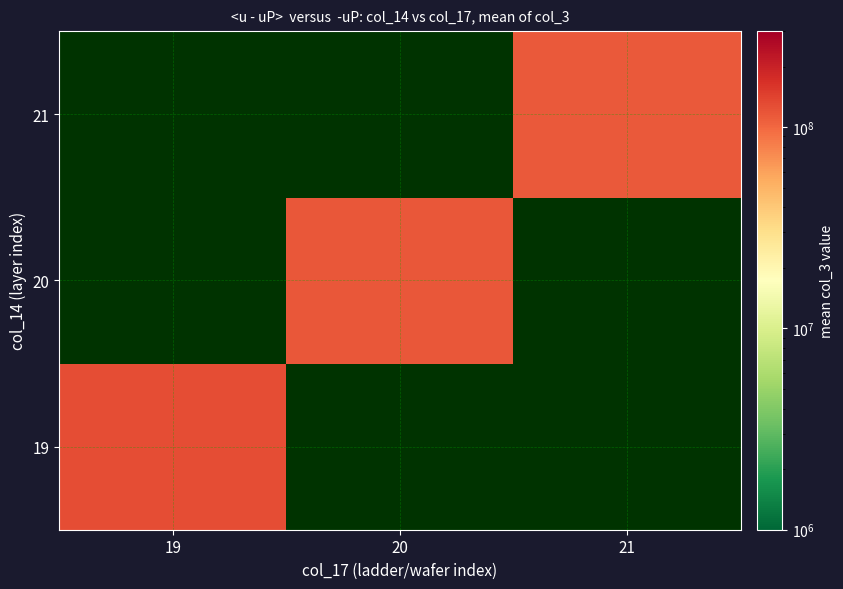

Where does the 20 series first go above 115364387?

20